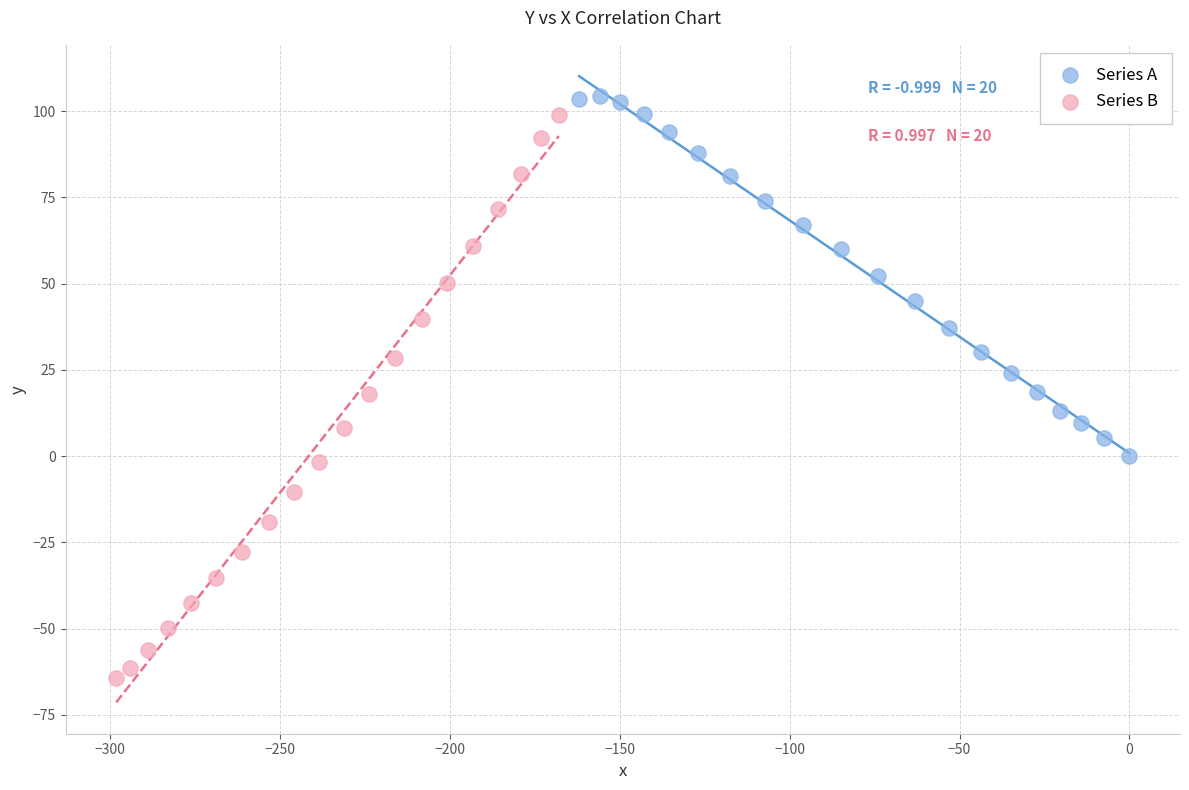

Which series has the widest spread of Y values?

Series B